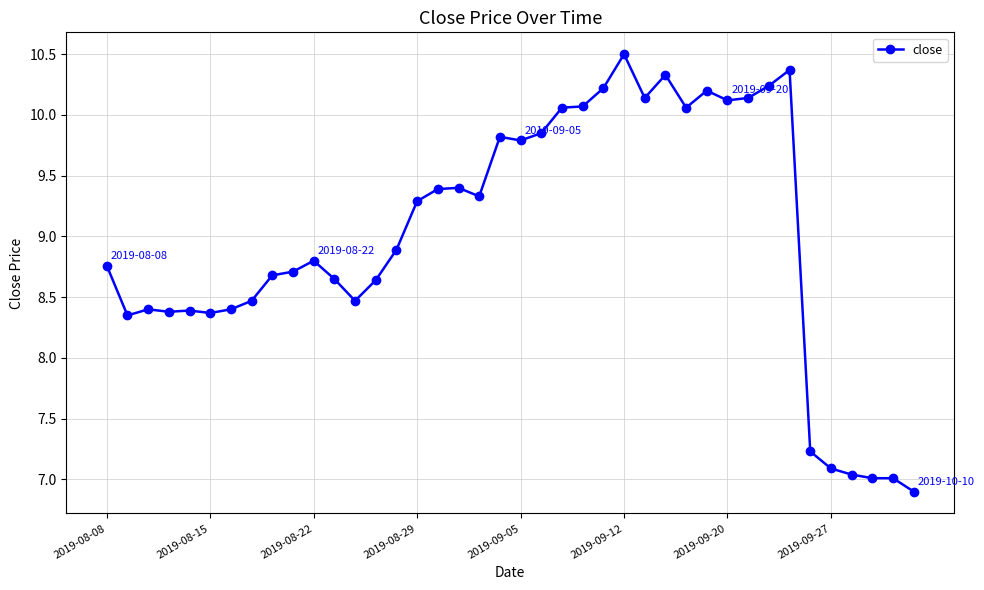

True or false: there are more than 0 points higher than both neighbors.

True